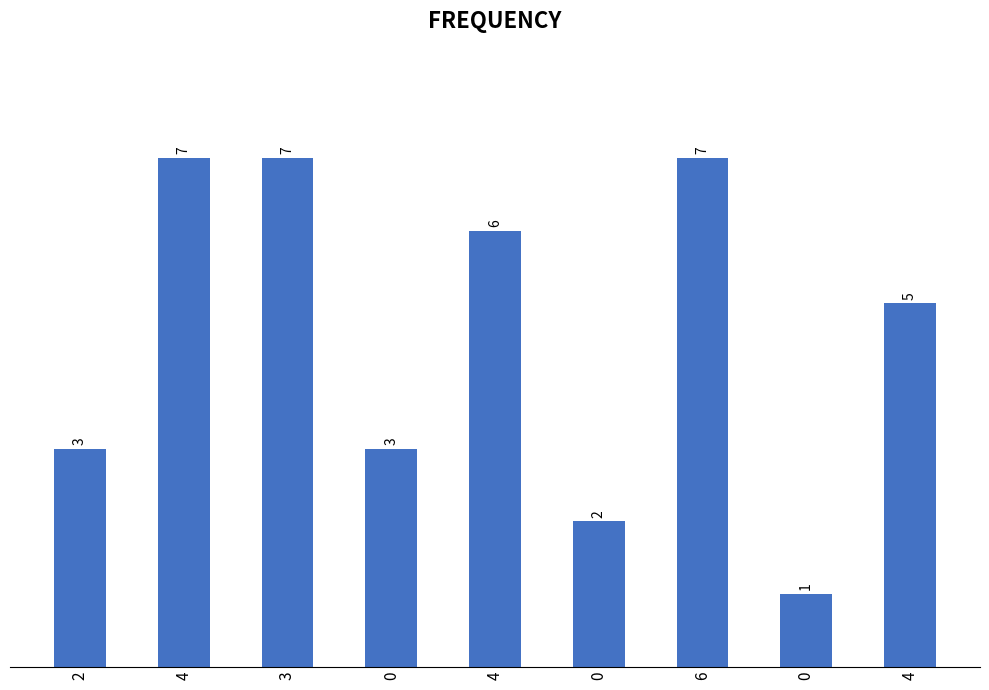

How many series are shown in this chart?

1